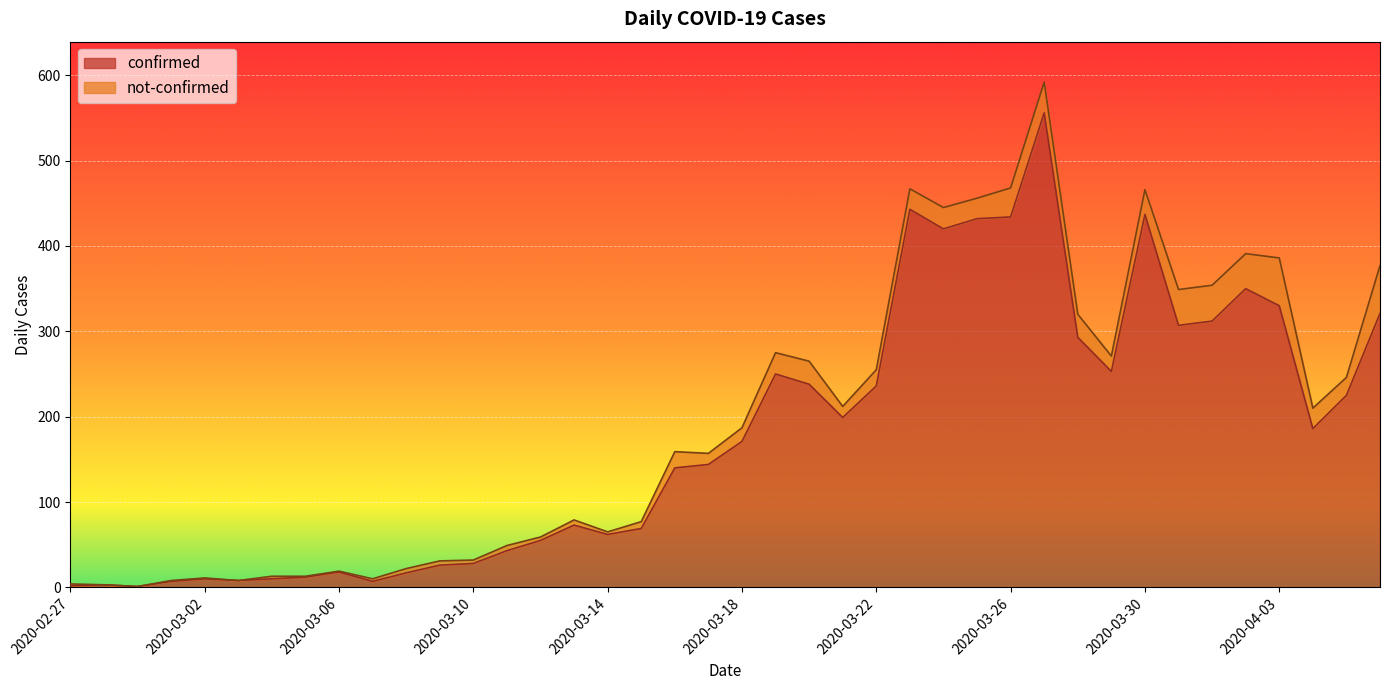

What is the value of the 35th point from the left?

312